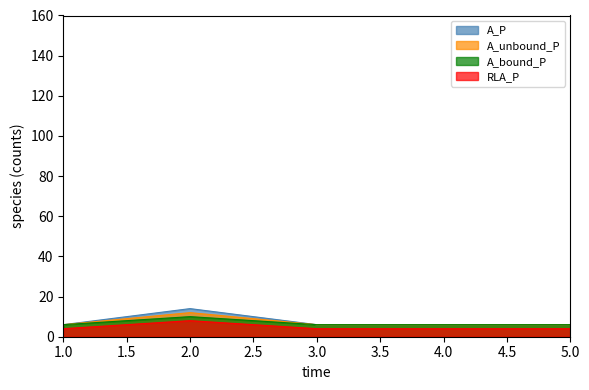

Which has a higher value, 1 or 4?

1